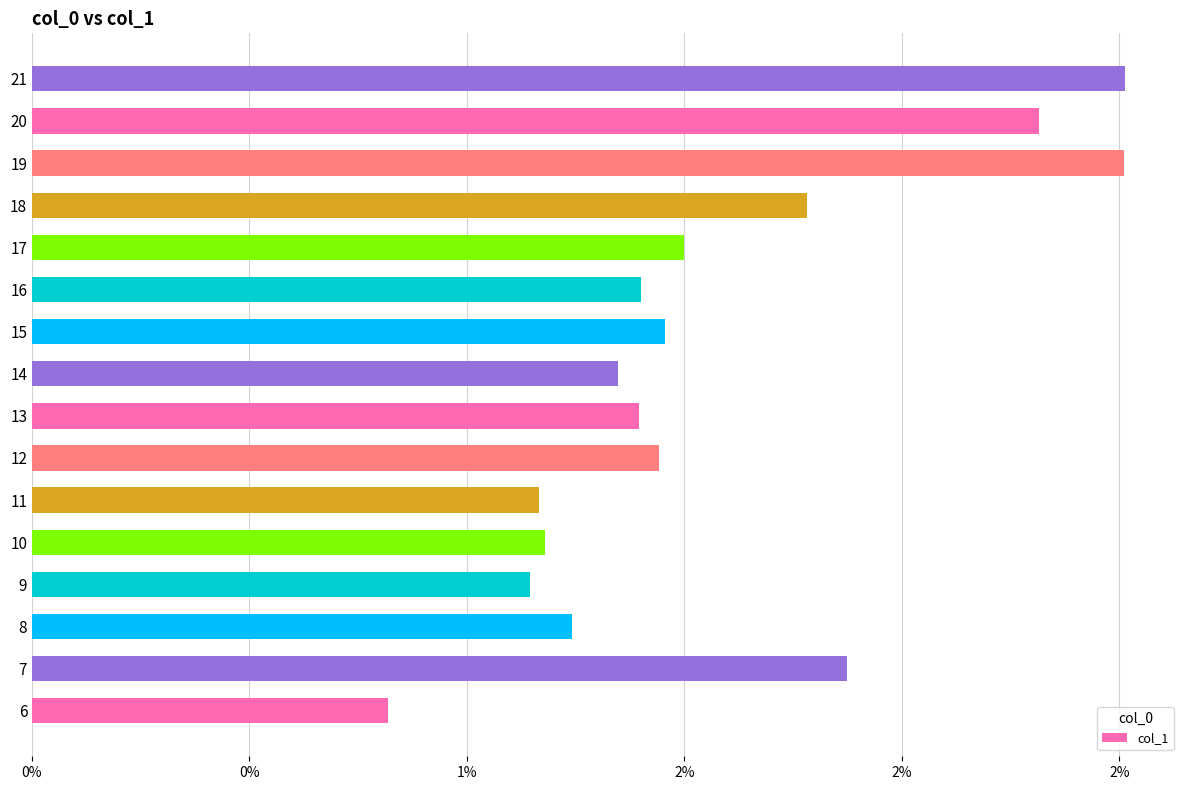

Does the chart contain any negative values?

No